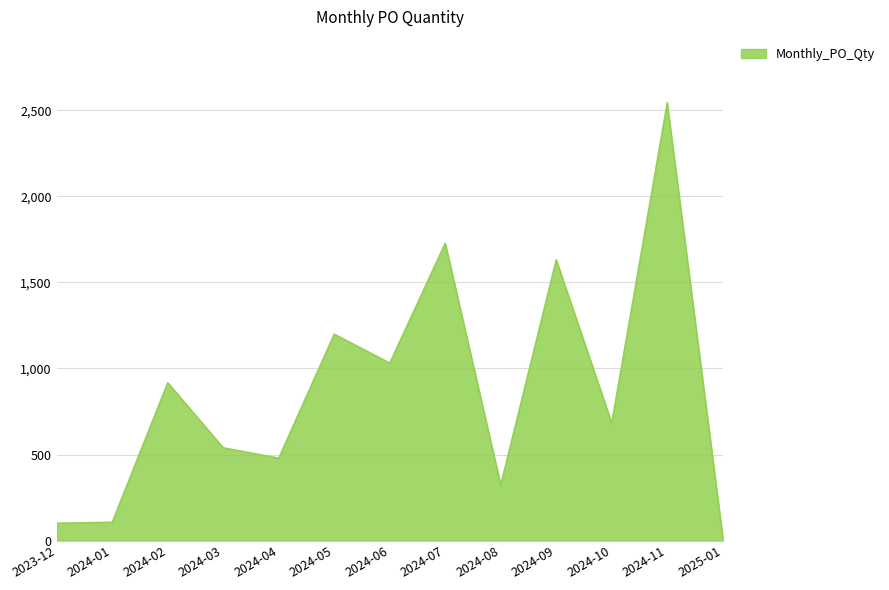

The value at 2024-08 is 324. True or false?

True